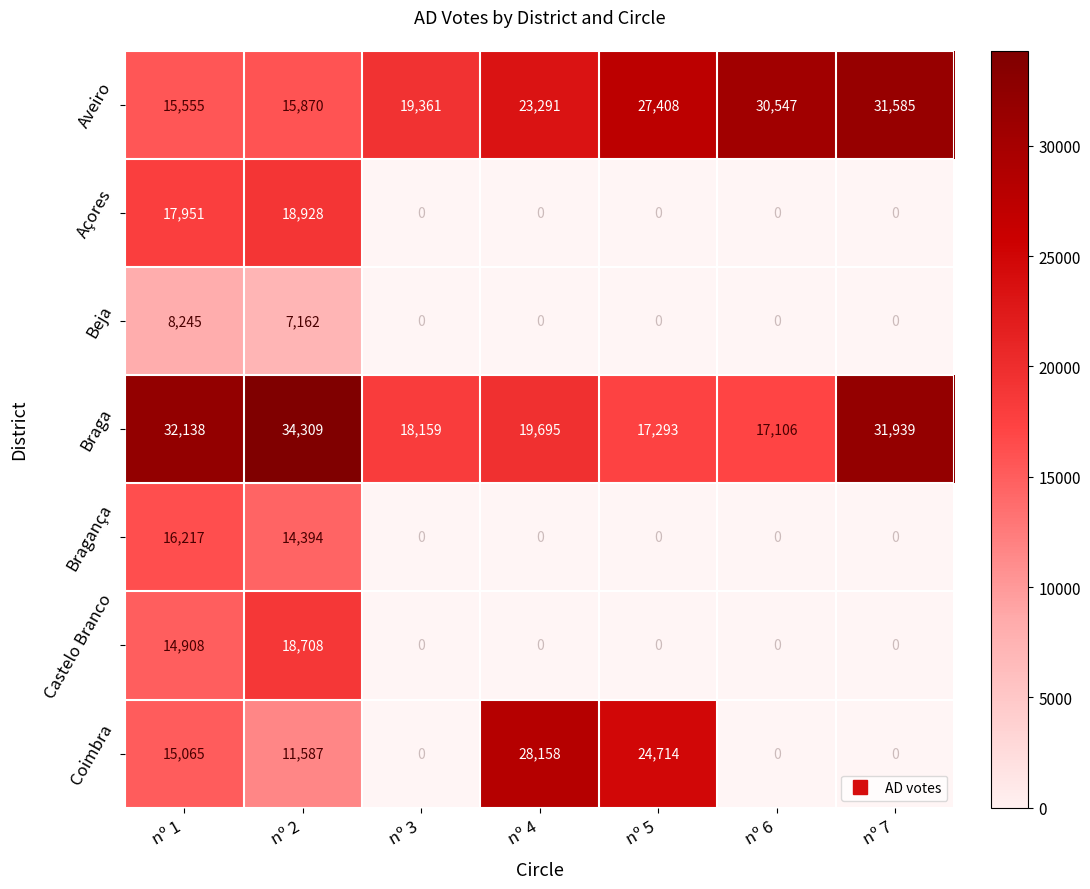

True or false: Braga has a value of 55961.2 at nº 7.

False